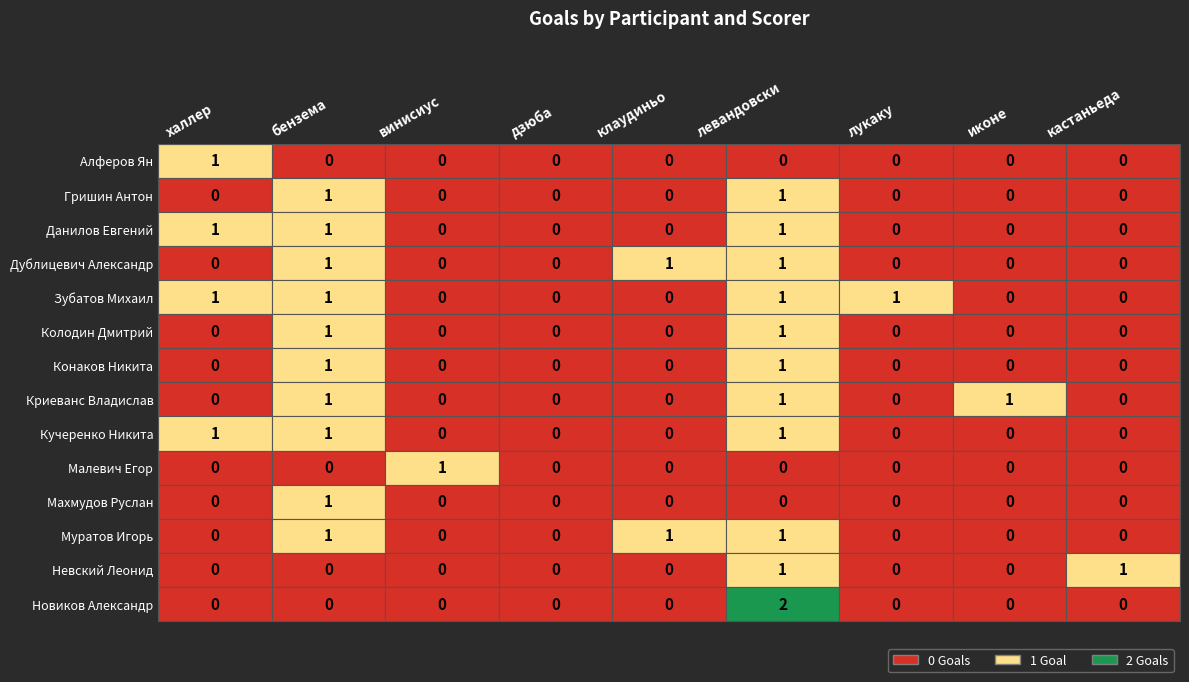

Which series changed the most between Дублицевич Александр and Махмудов Руслан?

клаудиньо